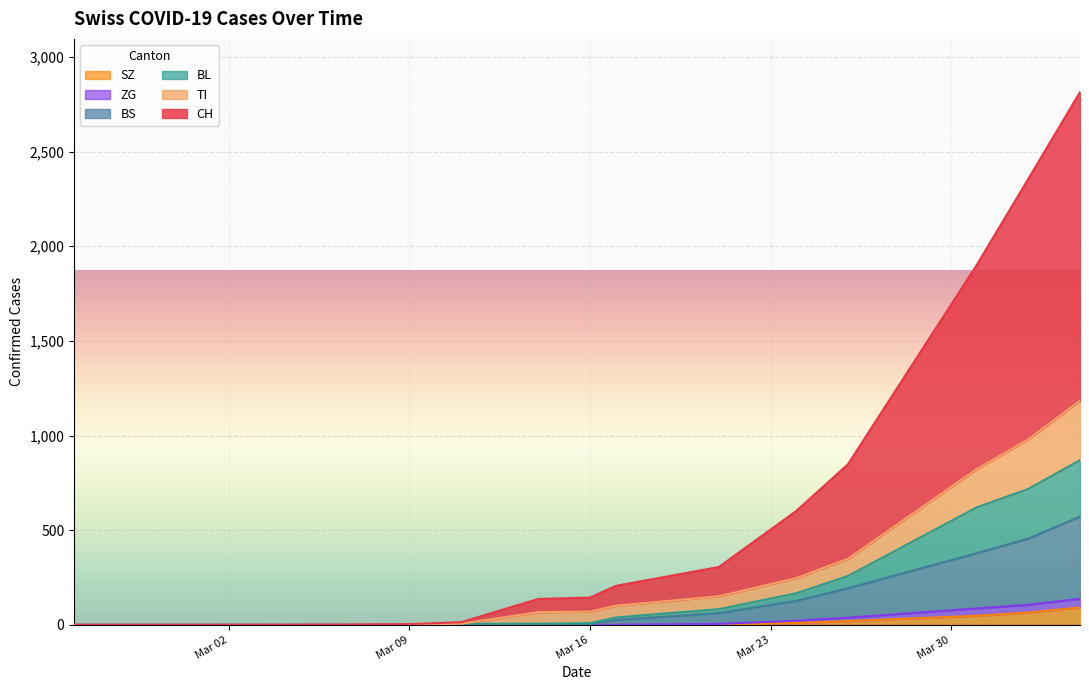

Does the chart display data point markers on the line(s)?

No